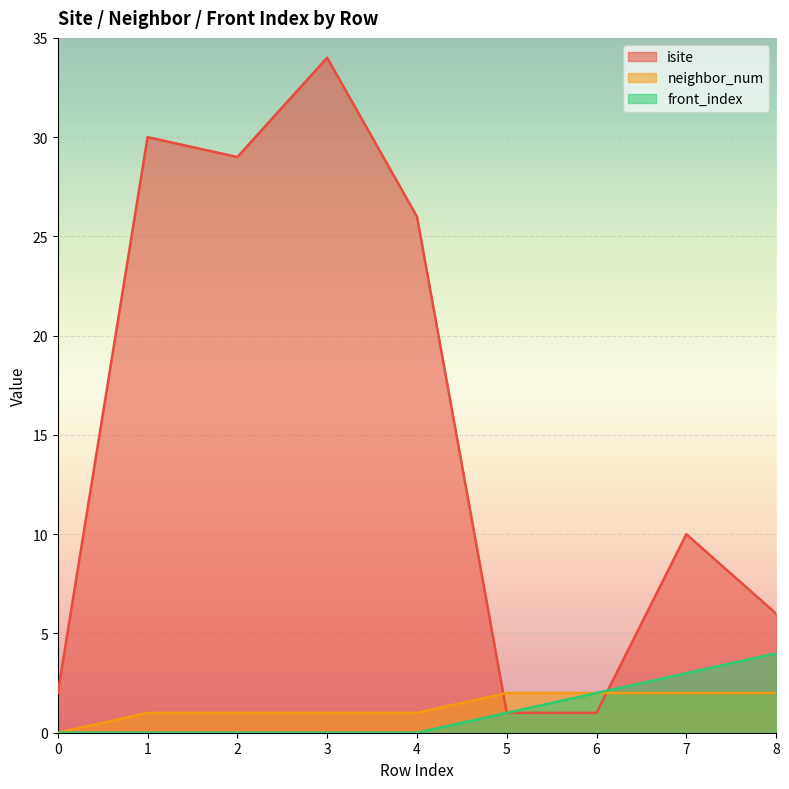

Which has a higher value, 6 or 7?

7